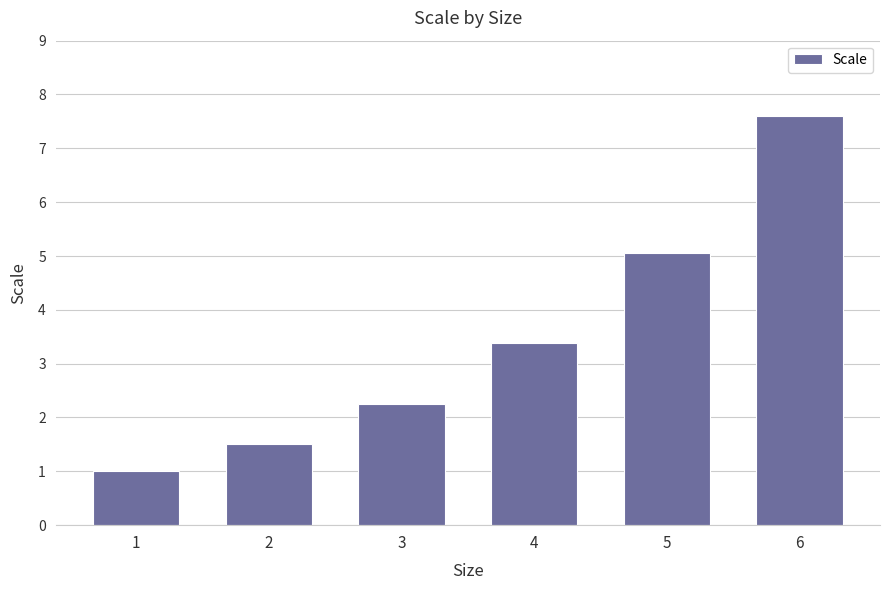

What is the value of the 6th bar from the left?

7.6